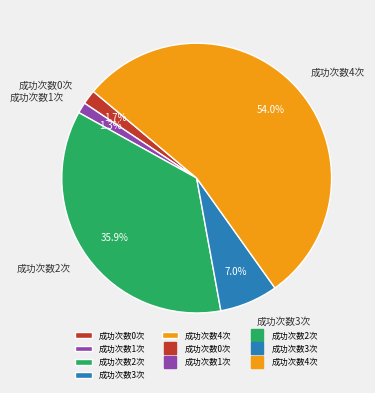

Does any single category account for the majority?

Yes